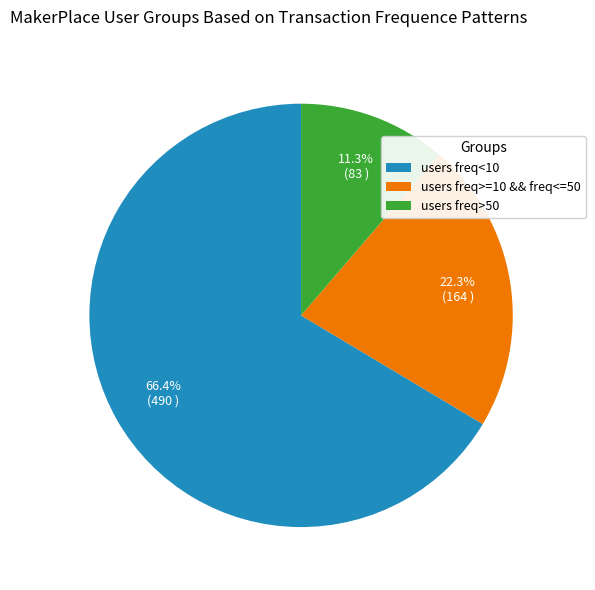

Is users freq<10 the majority of the pie?

Yes